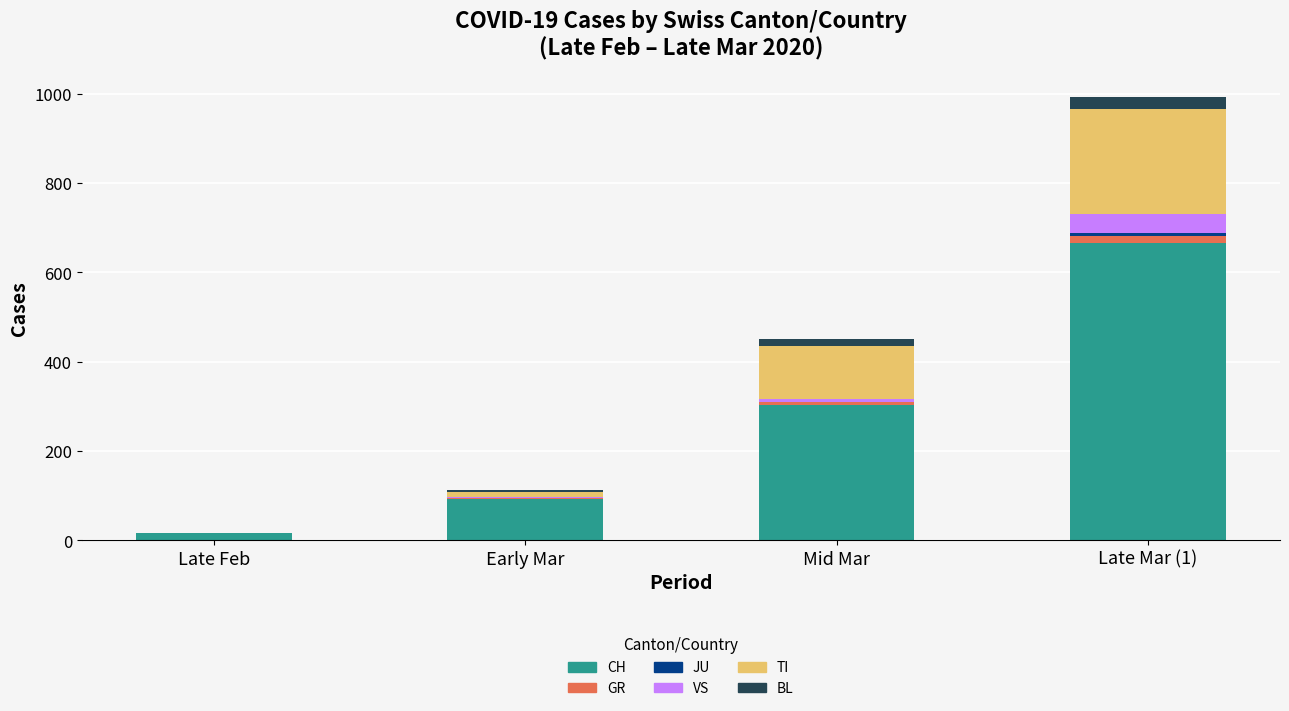

At which label does CH reach its peak?

Late Mar (1)